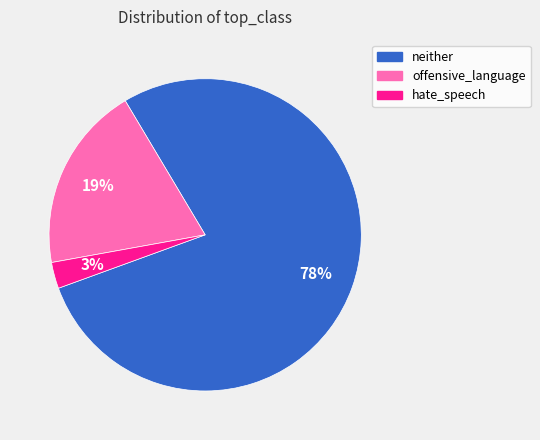

Which has a higher value, neither or hate_speech?

neither